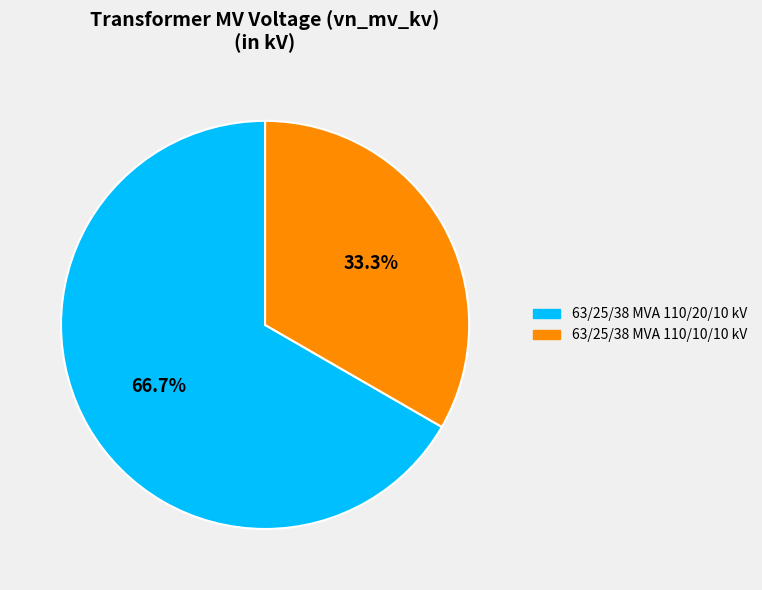

What is the largest slice in the pie chart?

63/25/38 MVA 110/20/10 kV